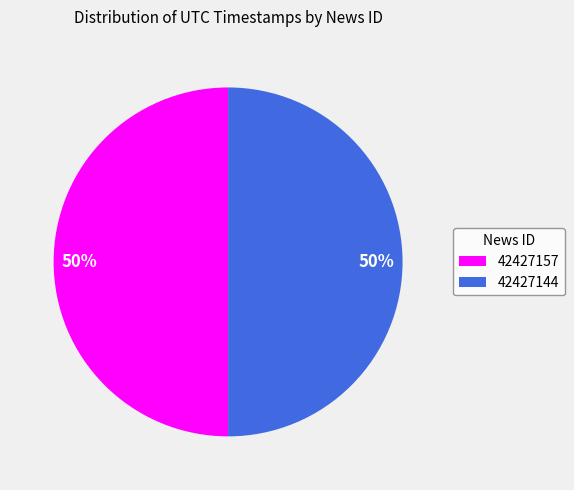

What percentage is the 42427157 slice, to the nearest percent?

50%